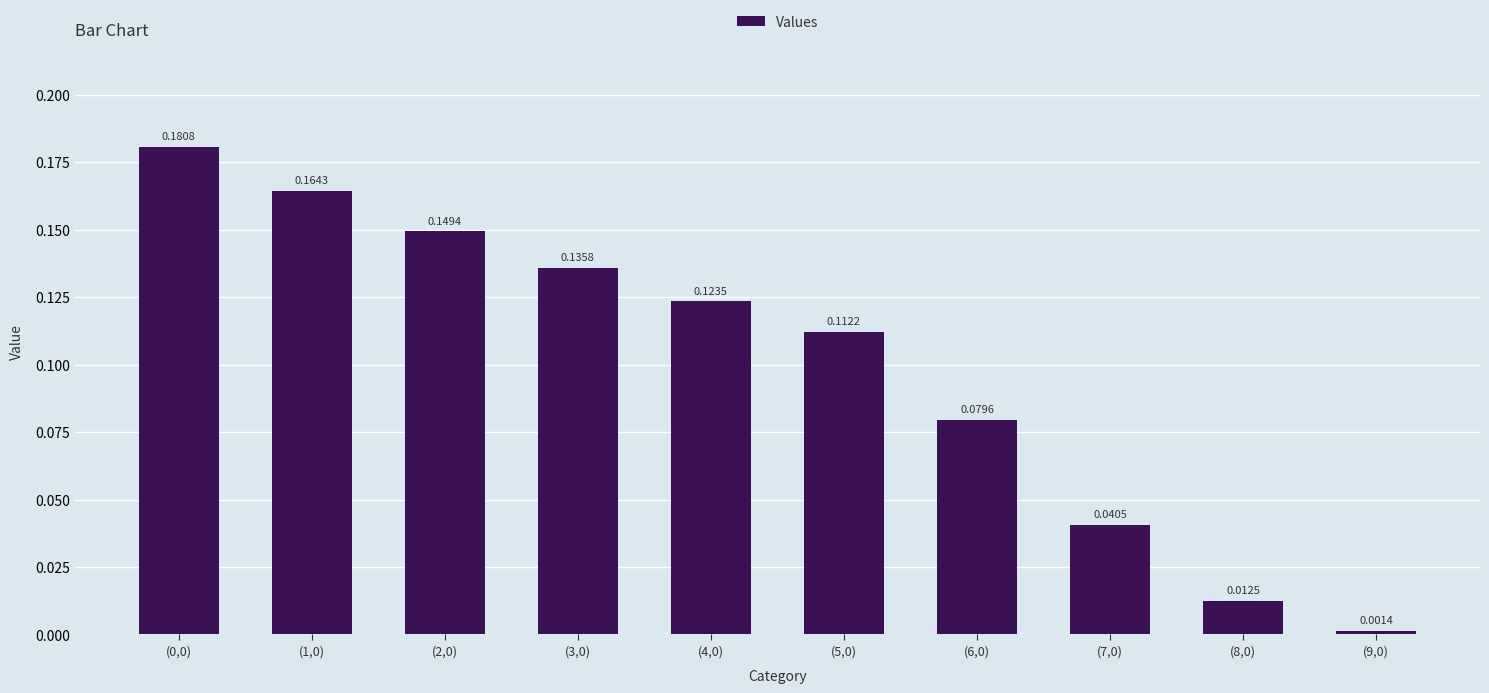

What is the sum of the values at (0,0) and (1,0)?

0.3